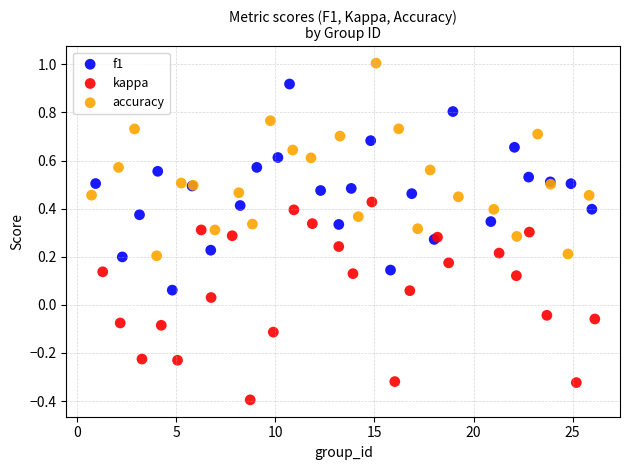

Which series reaches the maximum Y coordinate?

accuracy